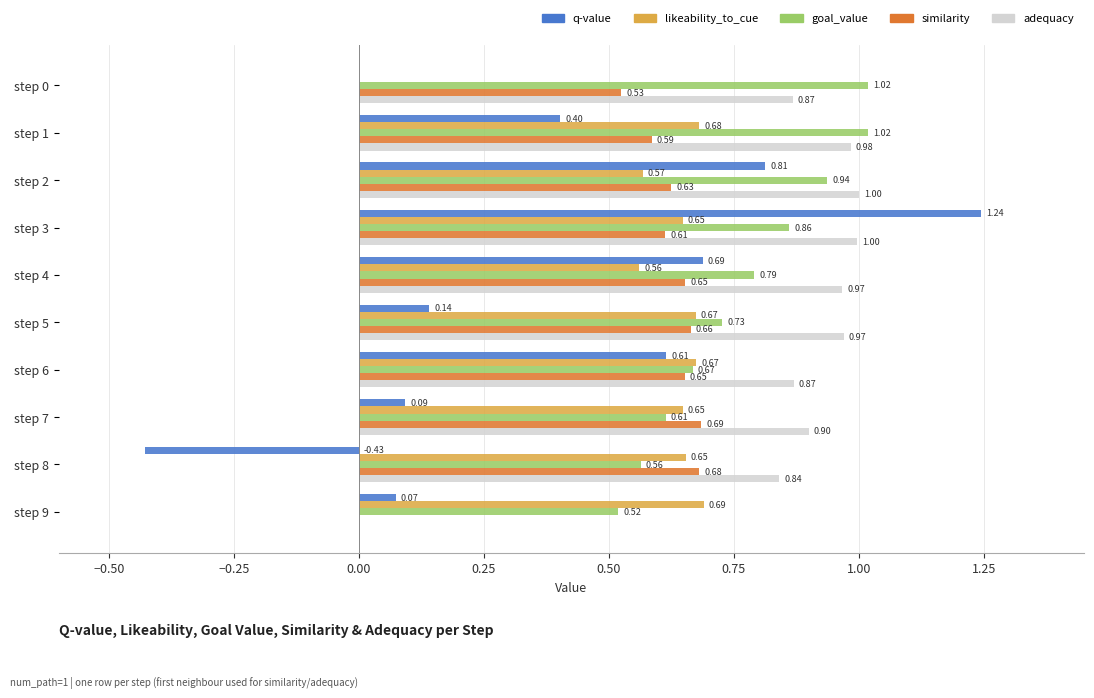

What are all the series names shown in the legend?

q-value, likeability_to_cue, goal_value, similarity, adequacy